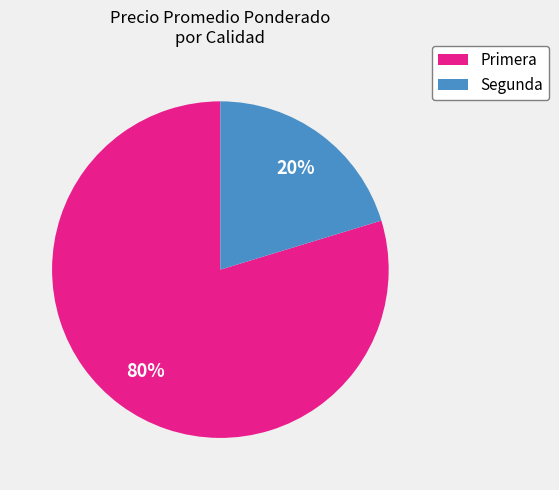

What percentage is the Primera slice, to the nearest percent?

80%